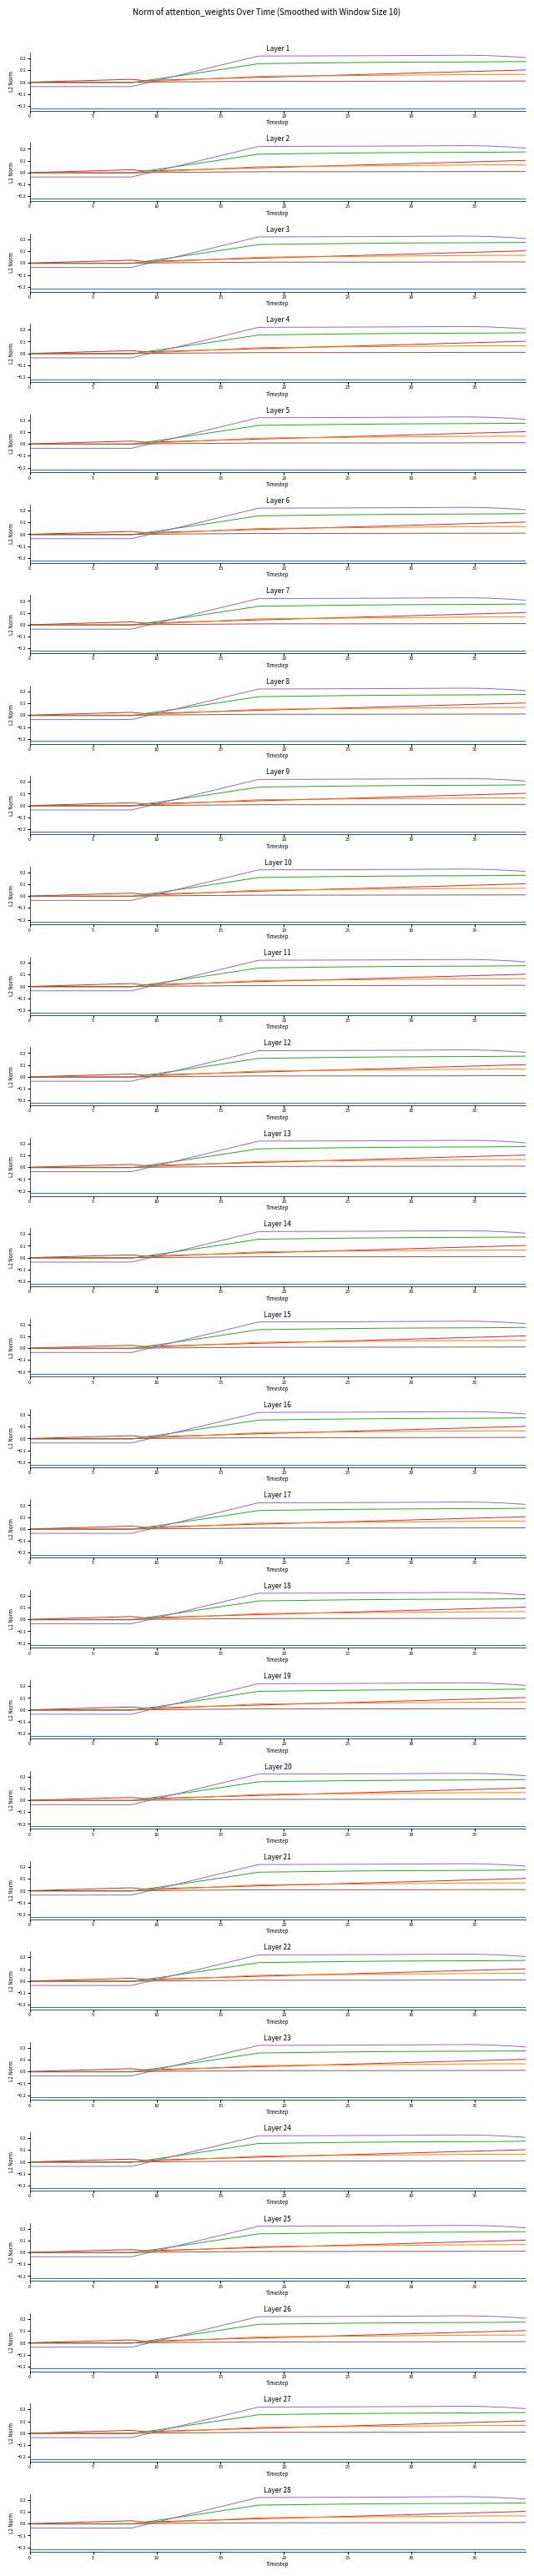

Which label corresponds to the largest value in the chart?

34